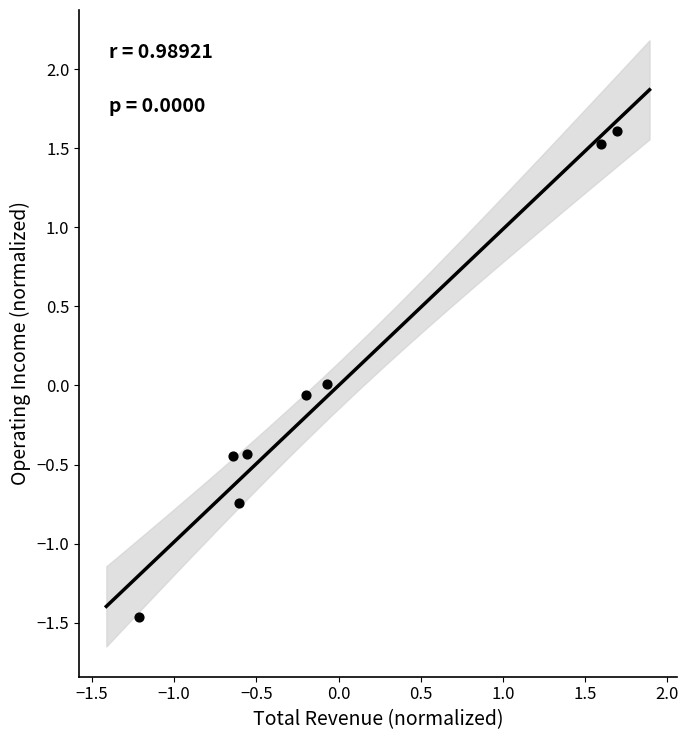

What is the range of X values (max minus min)?

2.9